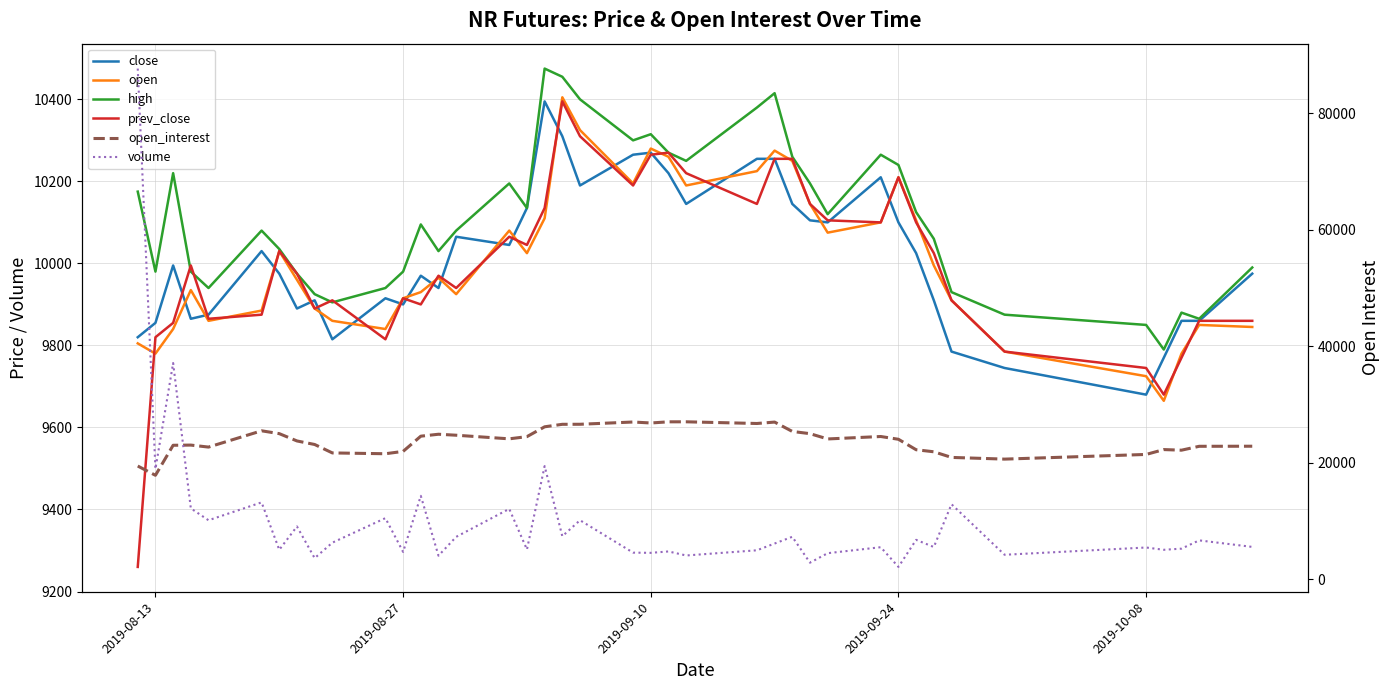

At 2019-08-27, list the series in order from largest to smallest.

open_interest, high, open, prev_close, close, volume